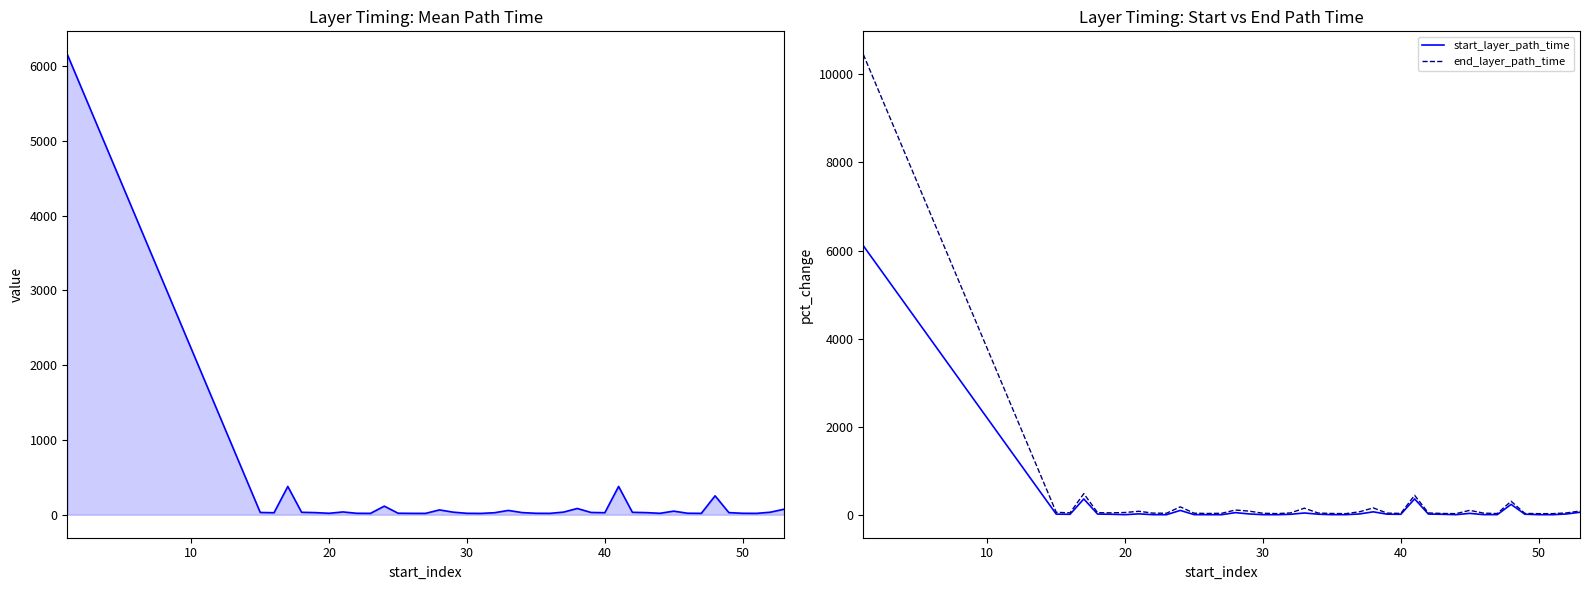

What is the highest value of the start_layer_path_time series?

6111